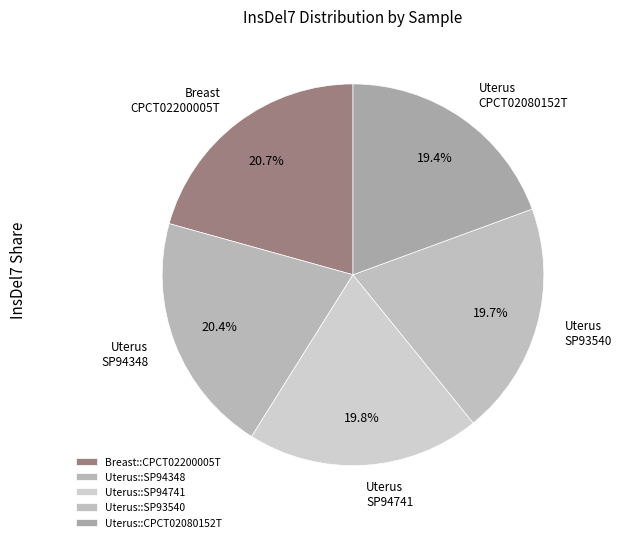

Rank the categories by value from highest to lowest.

Breast::CPCT02200005T, Uterus::SP94348, Uterus::SP94741, Uterus::SP93540, Uterus::CPCT02080152T